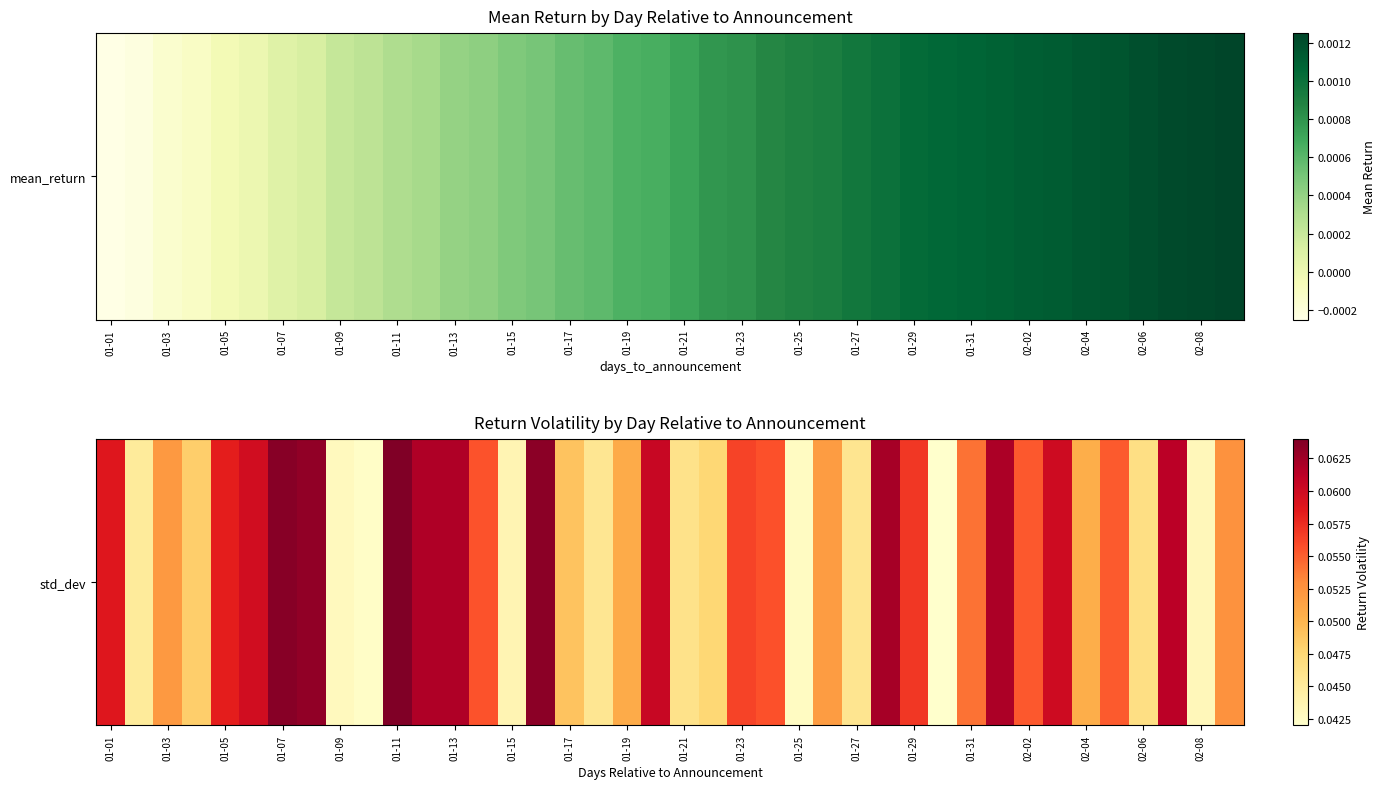

What value does the data have at 01-31?

0.1